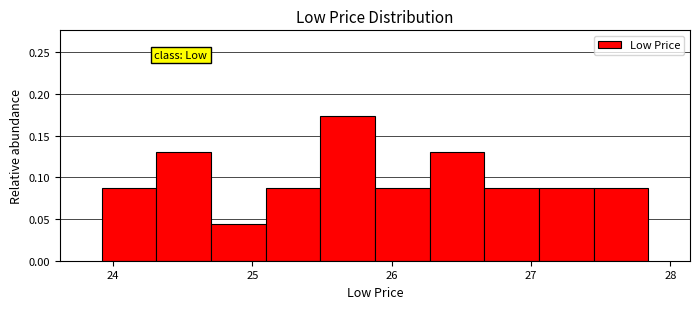

Around what value on the x-axis is the tallest bar? Give the approximate position of its centre, as read against the axis.

25.7